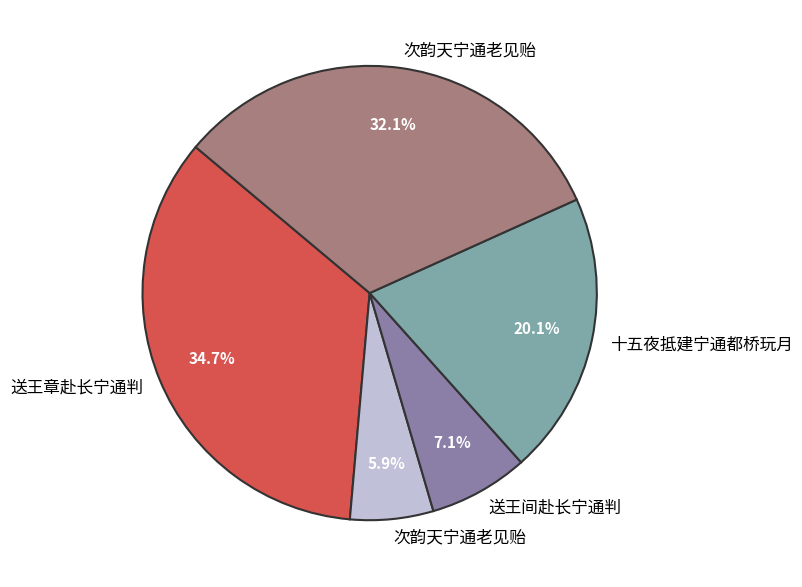

Is there any slice that represents more than half of the pie?

No